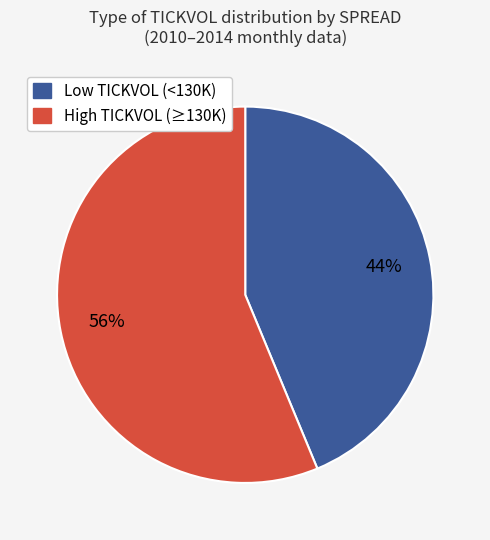

To the nearest percent, what is the average slice percentage?

50%